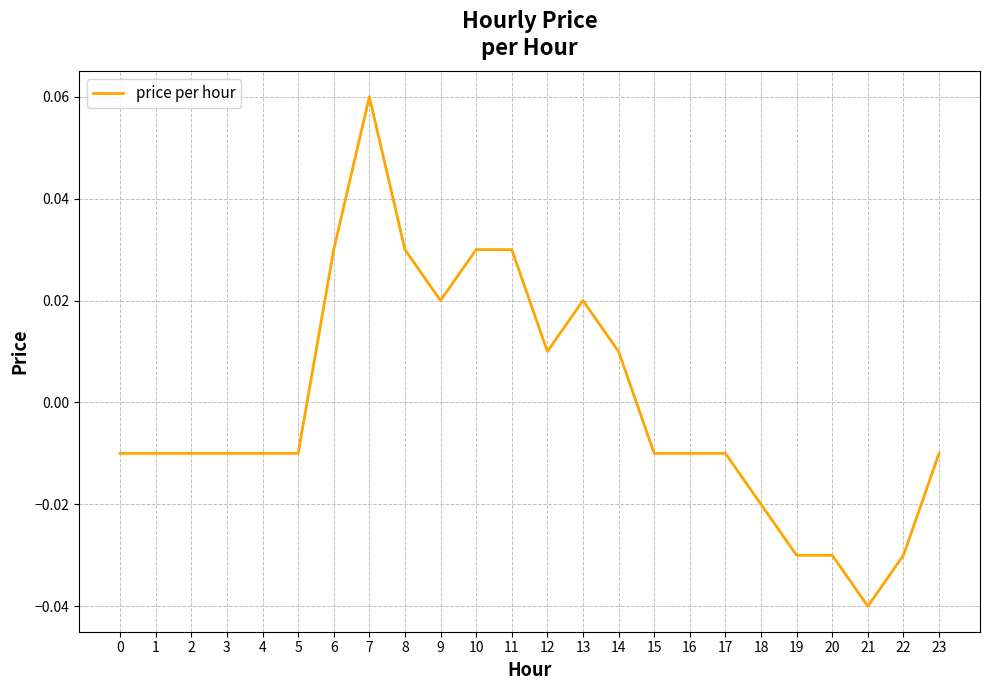

Between 7 and 21, which is larger?

7